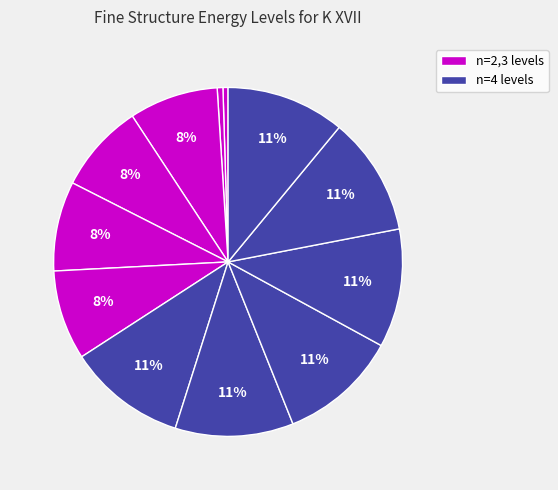

How many segments does this pie chart have?

12